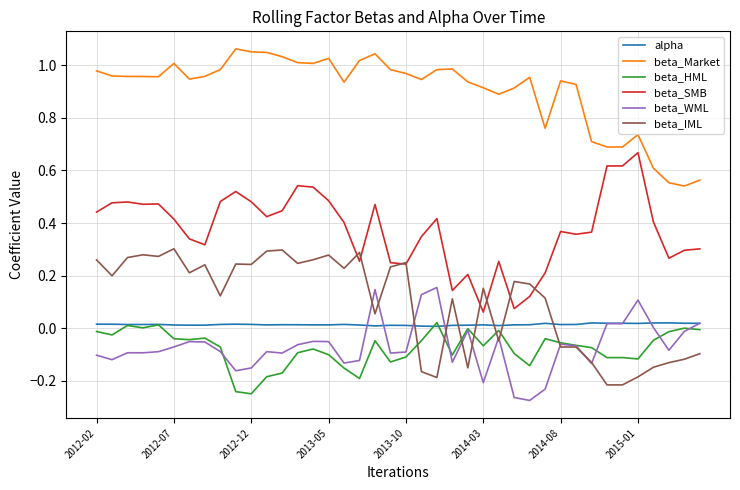

Which series has the largest total across all categories?

beta_Market